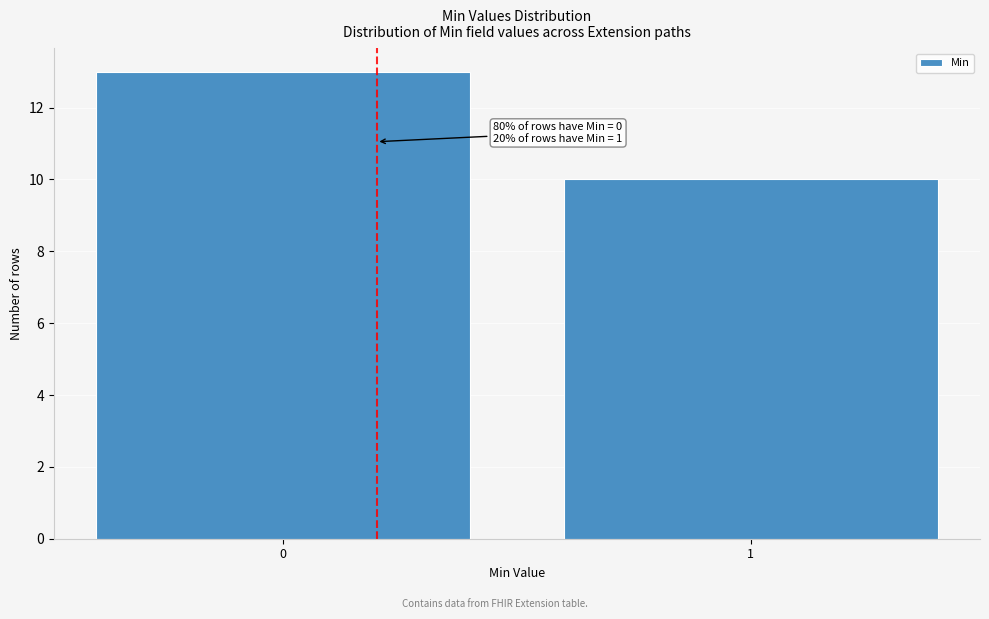

Reading left to right, what are all the values shown in this chart?

0=13	1=10